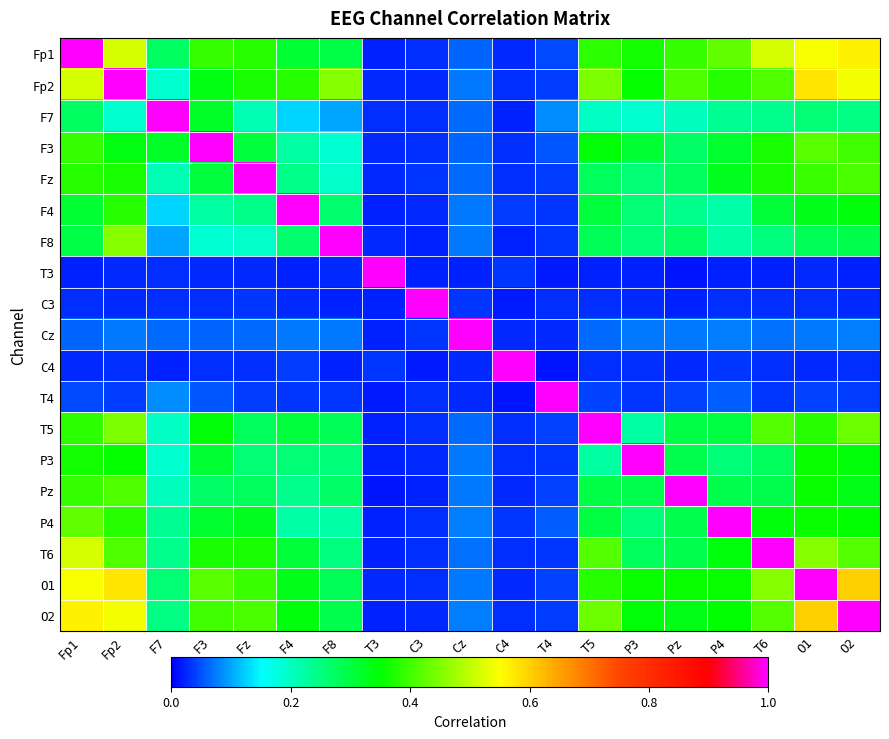

Reading left to right, list all the values displayed in this chart.

Fp1: Fp1=1.0	Fp2=0.5	F7=0.3	F3=0.4	Fz=0.4	F4=0.3	F8=0.3	T3=0.0	C3=0.0	Cz=0.1	C4=0.0	T4=0.0	T5=0.4	P3=0.4	Pz=0.4	P4=0.4	T6=0.5	O1=0.5	O2=0.6
Fp2: Fp1=0.5	Fp2=1.0	F7=0.2	F3=0.3	Fz=0.4	F4=0.4	F8=0.5	T3=0.0	C3=0.0	Cz=0.1	C4=0.0	T4=0.0	T5=0.4	P3=0.4	Pz=0.4	P4=0.4	T6=0.4	O1=0.6	O2=0.5
F7: Fp1=0.3	Fp2=0.2	F7=1.0	F3=0.3	Fz=0.2	F4=0.1	F8=0.1	T3=0.0	C3=0.0	Cz=0.1	C4=0.0	T4=0.1	T5=0.2	P3=0.2	Pz=0.2	P4=0.2	T6=0.2	O1=0.3	O2=0.2
F3: Fp1=0.4	Fp2=0.3	F7=0.3	F3=1.0	Fz=0.3	F4=0.2	F8=0.2	T3=0.0	C3=0.0	Cz=0.1	C4=0.0	T4=0.1	T5=0.3	P3=0.3	Pz=0.3	P4=0.3	T6=0.4	O1=0.4	O2=0.4
Fz: Fp1=0.4	Fp2=0.4	F7=0.2	F3=0.3	Fz=1.0	F4=0.2	F8=0.2	T3=0.0	C3=0.0	Cz=0.1	C4=0.0	T4=0.0	T5=0.3	P3=0.3	Pz=0.3	P4=0.3	T6=0.4	O1=0.4	O2=0.4
F4: Fp1=0.3	Fp2=0.4	F7=0.1	F3=0.2	Fz=0.2	F4=1.0	F8=0.3	T3=0.0	C3=0.0	Cz=0.1	C4=0.0	T4=0.0	T5=0.3	P3=0.3	Pz=0.2	P4=0.2	T6=0.3	O1=0.3	O2=0.3
F8: Fp1=0.3	Fp2=0.5	F7=0.1	F3=0.2	Fz=0.2	F4=0.3	F8=1.0	T3=0.0	C3=0.0	Cz=0.1	C4=0.0	T4=0.0	T5=0.3	P3=0.3	Pz=0.3	P4=0.2	T6=0.3	O1=0.3	O2=0.3
T3: Fp1=0.0	Fp2=0.0	F7=0.0	F3=0.0	Fz=0.0	F4=0.0	F8=0.0	T3=1.0	C3=0.0	Cz=0.0	C4=0.0	T4=0.0	T5=0.0	P3=0.0	Pz=0.0	P4=0.0	T6=0.0	O1=0.0	O2=0.0
C3: Fp1=0.0	Fp2=0.0	F7=0.0	F3=0.0	Fz=0.0	F4=0.0	F8=0.0	T3=0.0	C3=1.0	Cz=0.0	C4=0.0	T4=0.0	T5=0.0	P3=0.0	Pz=0.0	P4=0.0	T6=0.0	O1=0.0	O2=0.0
Cz: Fp1=0.1	Fp2=0.1	F7=0.1	F3=0.1	Fz=0.1	F4=0.1	F8=0.1	T3=0.0	C3=0.0	Cz=1.0	C4=0.0	T4=0.0	T5=0.1	P3=0.1	Pz=0.1	P4=0.1	T6=0.1	O1=0.1	O2=0.1
C4: Fp1=0.0	Fp2=0.0	F7=0.0	F3=0.0	Fz=0.0	F4=0.0	F8=0.0	T3=0.0	C3=0.0	Cz=0.0	C4=1.0	T4=0.0	T5=0.0	P3=0.0	Pz=0.0	P4=0.0	T6=0.0	O1=0.0	O2=0.0
T4: Fp1=0.0	Fp2=0.0	F7=0.1	F3=0.1	Fz=0.0	F4=0.0	F8=0.0	T3=0.0	C3=0.0	Cz=0.0	C4=0.0	T4=1.0	T5=0.0	P3=0.0	Pz=0.0	P4=0.1	T6=0.0	O1=0.0	O2=0.0
T5: Fp1=0.4	Fp2=0.4	F7=0.2	F3=0.3	Fz=0.3	F4=0.3	F8=0.3	T3=0.0	C3=0.0	Cz=0.1	C4=0.0	T4=0.0	T5=1.0	P3=0.2	Pz=0.3	P4=0.3	T6=0.4	O1=0.4	O2=0.4
P3: Fp1=0.4	Fp2=0.4	F7=0.2	F3=0.3	Fz=0.3	F4=0.3	F8=0.3	T3=0.0	C3=0.0	Cz=0.1	C4=0.0	T4=0.0	T5=0.2	P3=1.0	Pz=0.3	P4=0.3	T6=0.3	O1=0.4	O2=0.3
Pz: Fp1=0.4	Fp2=0.4	F7=0.2	F3=0.3	Fz=0.3	F4=0.2	F8=0.3	T3=0.0	C3=0.0	Cz=0.1	C4=0.0	T4=0.0	T5=0.3	P3=0.3	Pz=1.0	P4=0.3	T6=0.3	O1=0.4	O2=0.3
P4: Fp1=0.4	Fp2=0.4	F7=0.2	F3=0.3	Fz=0.3	F4=0.2	F8=0.2	T3=0.0	C3=0.0	Cz=0.1	C4=0.0	T4=0.1	T5=0.3	P3=0.3	Pz=0.3	P4=1.0	T6=0.3	O1=0.4	O2=0.3
T6: Fp1=0.5	Fp2=0.4	F7=0.2	F3=0.4	Fz=0.4	F4=0.3	F8=0.3	T3=0.0	C3=0.0	Cz=0.1	C4=0.0	T4=0.0	T5=0.4	P3=0.3	Pz=0.3	P4=0.3	T6=1.0	O1=0.5	O2=0.4
O1: Fp1=0.5	Fp2=0.6	F7=0.3	F3=0.4	Fz=0.4	F4=0.3	F8=0.3	T3=0.0	C3=0.0	Cz=0.1	C4=0.0	T4=0.0	T5=0.4	P3=0.4	Pz=0.4	P4=0.4	T6=0.5	O1=1.0	O2=0.6
O2: Fp1=0.6	Fp2=0.5	F7=0.2	F3=0.4	Fz=0.4	F4=0.3	F8=0.3	T3=0.0	C3=0.0	Cz=0.1	C4=0.0	T4=0.0	T5=0.4	P3=0.3	Pz=0.3	P4=0.3	T6=0.4	O1=0.6	O2=1.0